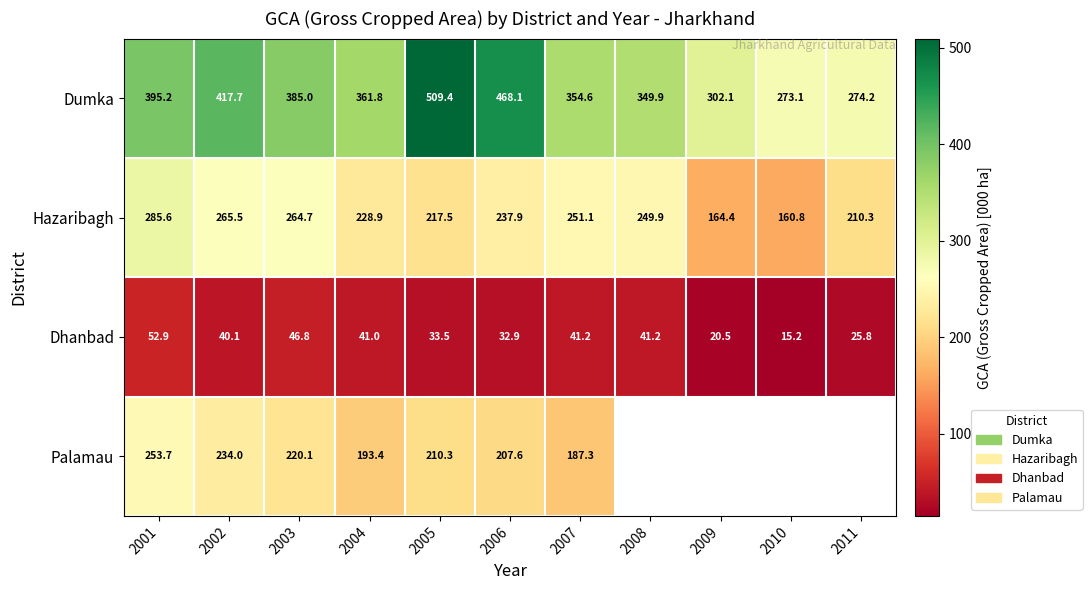

What is the difference between the second highest and second lowest values in the Dhanbad series?

26.3